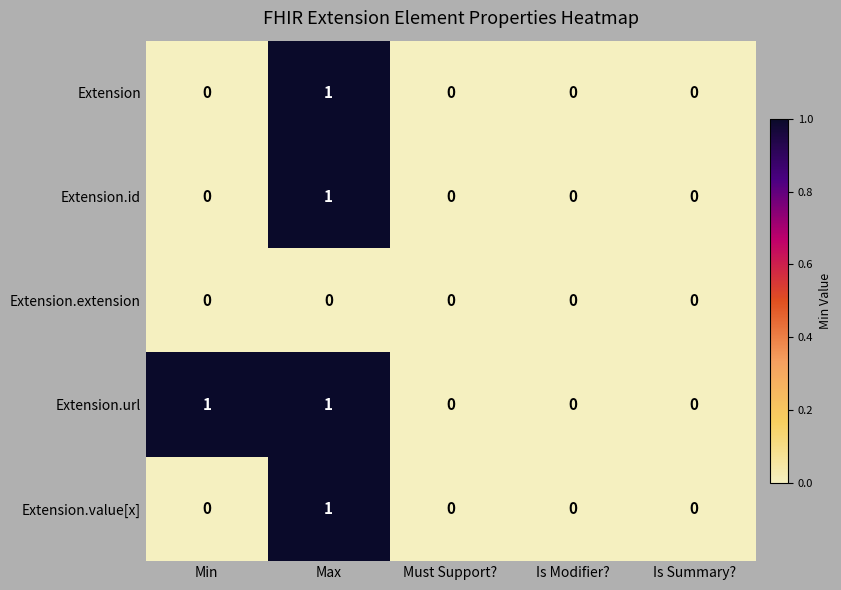

Reading right to left, list all the values displayed in this chart.

Extension: 0	0	0	1	0
Extension.id: 0	0	0	1	0
Extension.extension: 0	0	0	0	0
Extension.url: 0	0	0	1	1
Extension.value[x]: 0	0	0	1	0